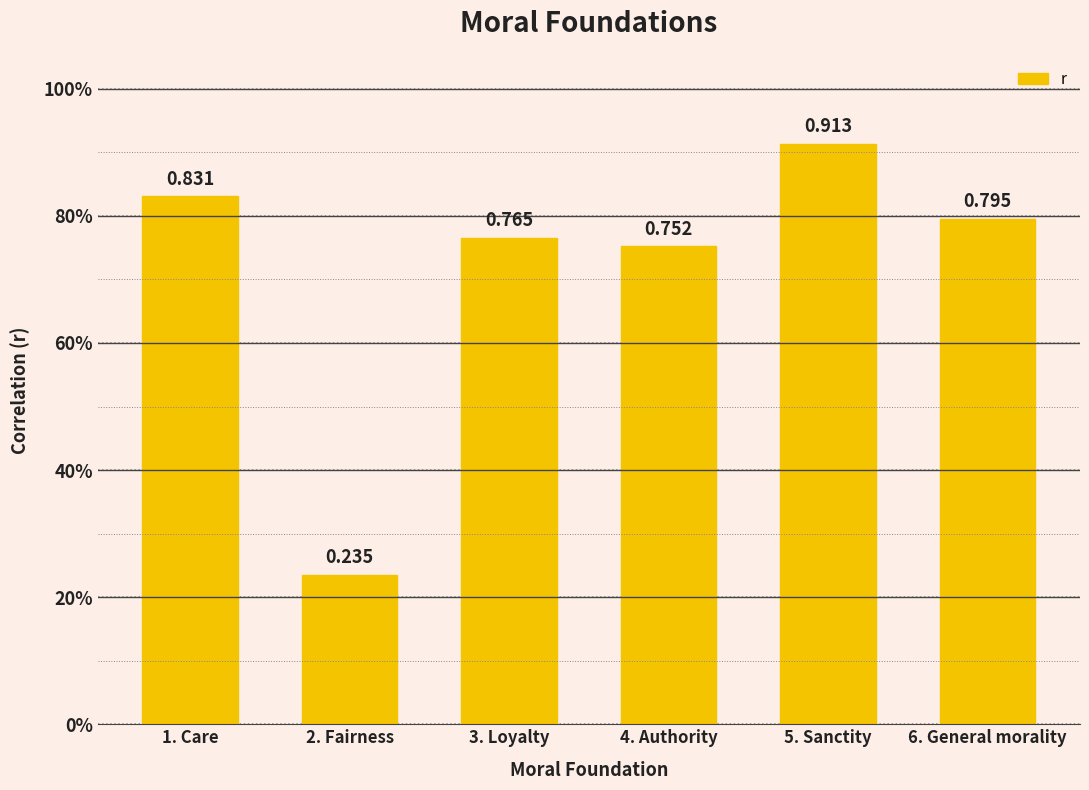

Which label corresponds to the largest value in the chart?

5. Sanctity